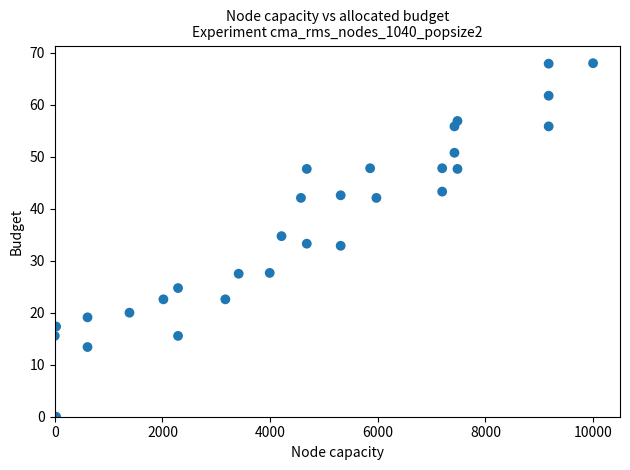

What is the range of X values (max minus min)?

10000.0